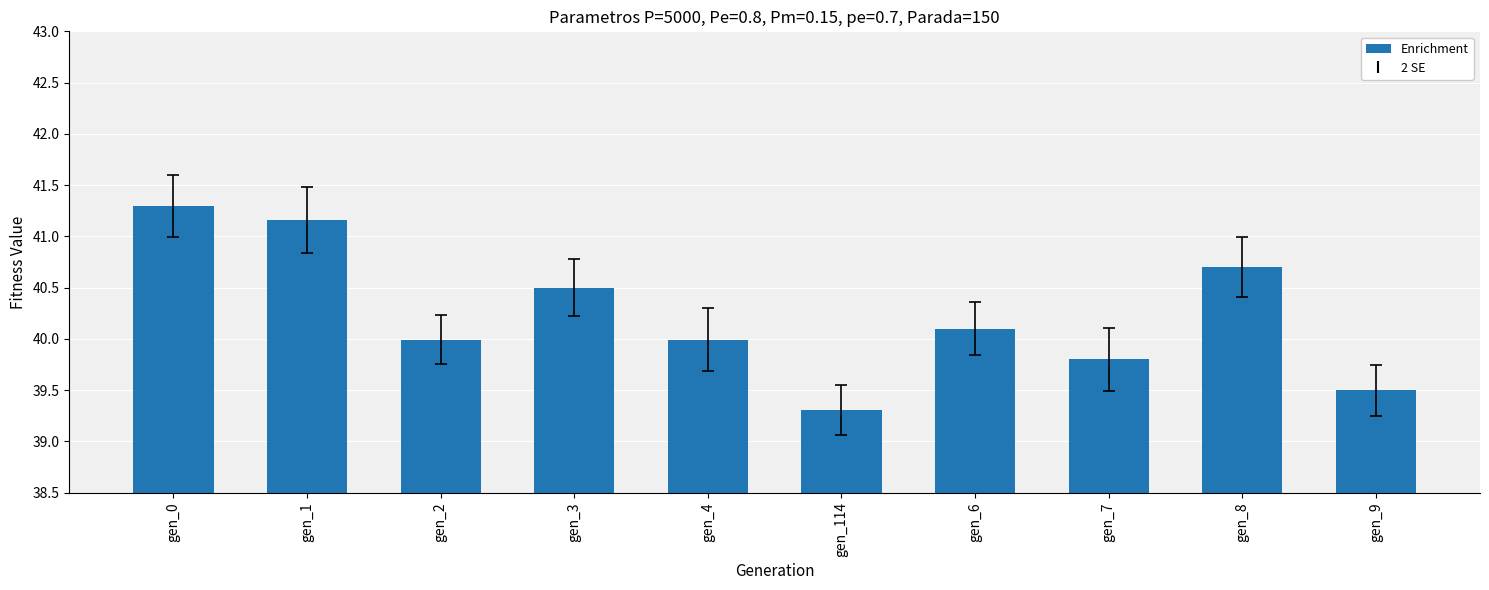

What is the label of the 2nd bar from the right?

gen_8